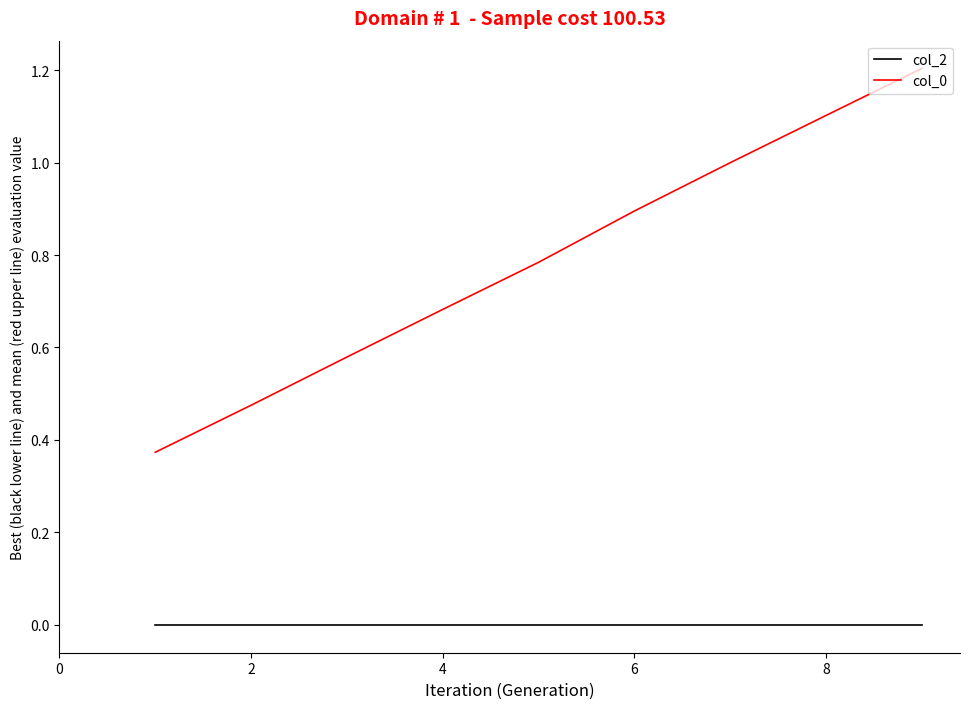

List the series in order of their peak value, highest first.

col_0, col_2